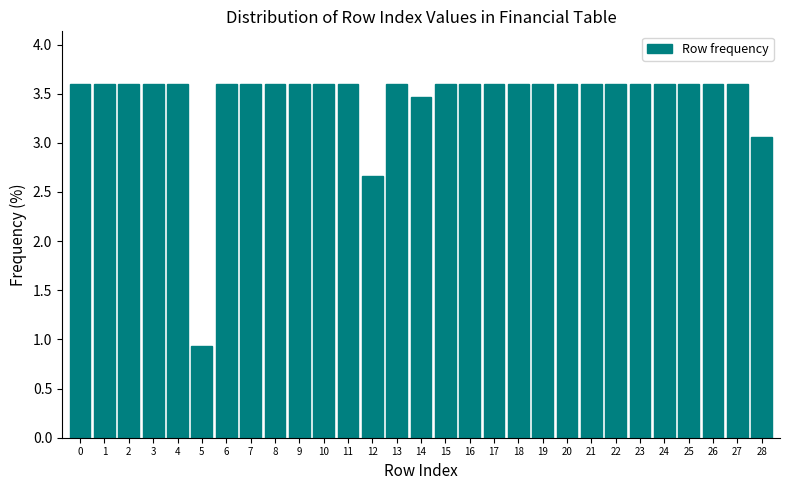

Reading left to right, what are all the values shown in this chart?

3.6	3.6	3.6	3.6	3.6	0.9	3.6	3.6	3.6	3.6	3.6	3.6	2.7	3.6	3.5	3.6	3.6	3.6	3.6	3.6	3.6	3.6	3.6	3.6	3.6	3.6	3.6	3.6	3.1